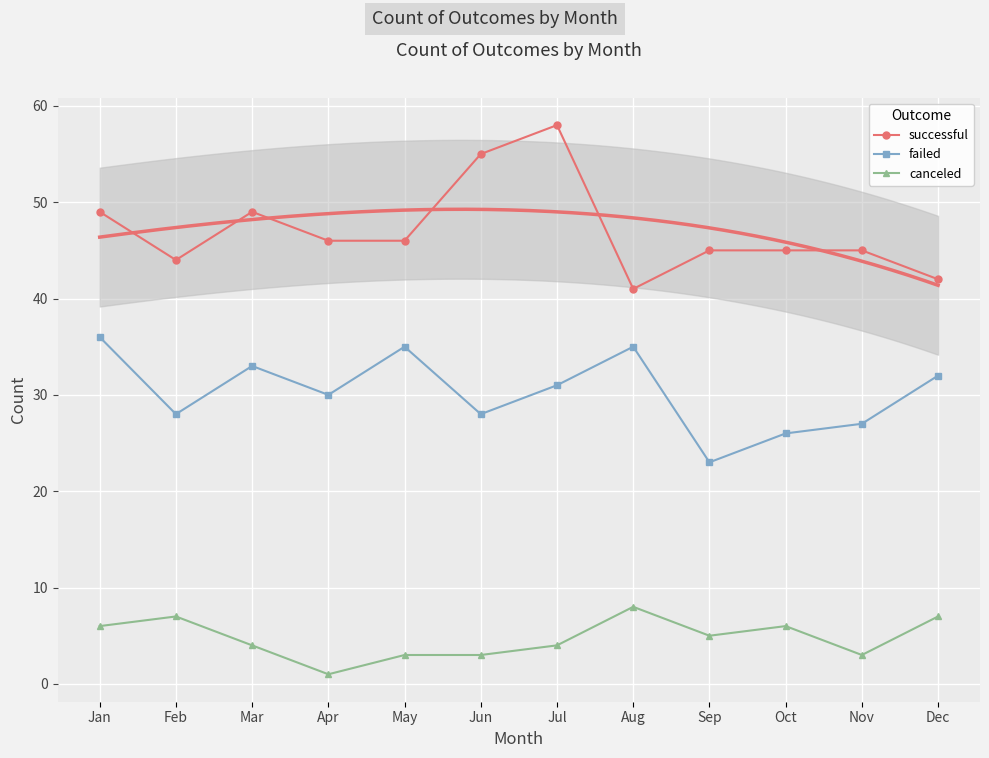

Which series has the largest total across all categories?

successful